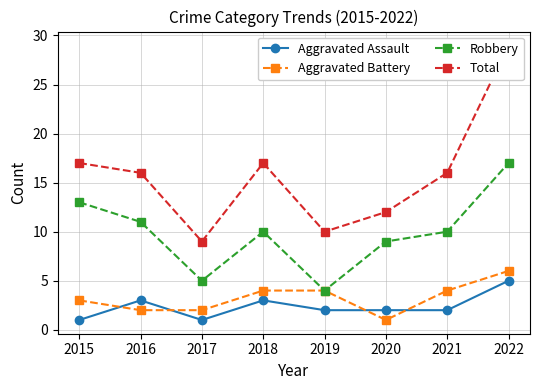

Is it true that Aggravated Assault equals 2 at 2016?

False